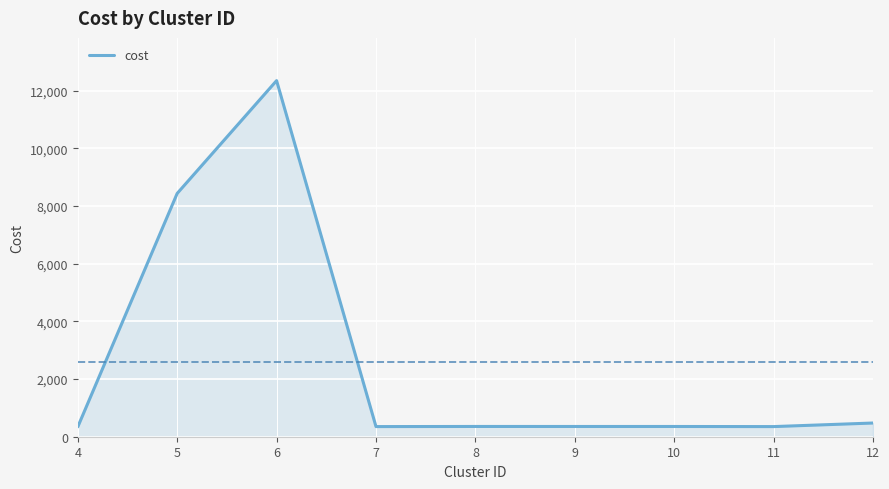

What is the difference between the maximum and minimum values?

12011.1